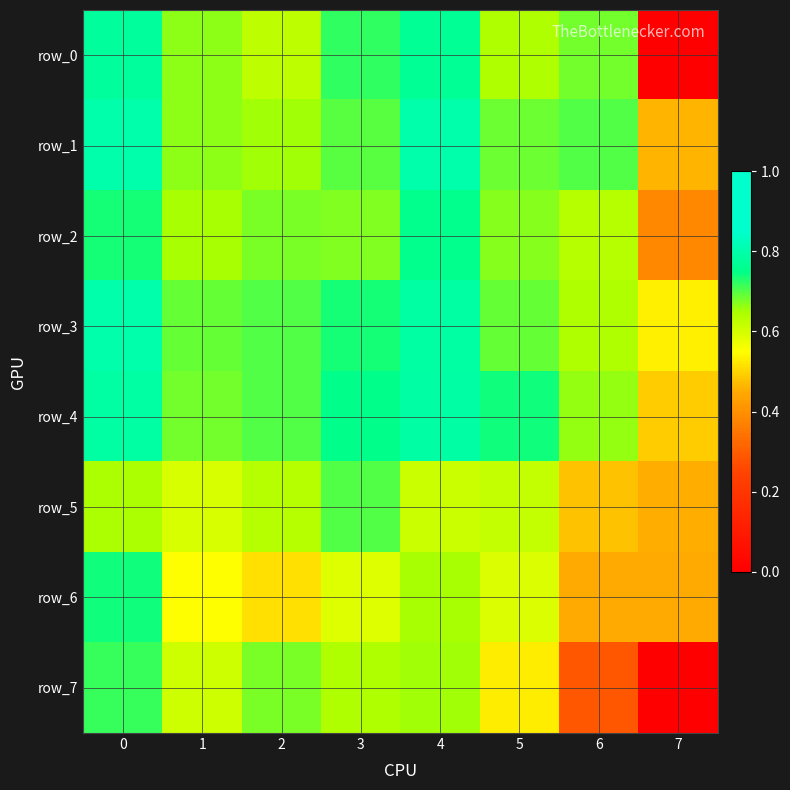

Reading left to right, list all the values displayed in this chart.

row_0: 0=0.8	1=0.7	2=0.6	3=0.7	4=0.8	5=0.6	6=0.7	7=0.0
row_1: 0=0.8	1=0.7	2=0.7	3=0.7	4=0.8	5=0.7	6=0.7	7=0.5
row_2: 0=0.7	1=0.7	2=0.7	3=0.7	4=0.8	5=0.7	6=0.6	7=0.4
row_3: 0=0.8	1=0.7	2=0.7	3=0.7	4=0.8	5=0.7	6=0.6	7=0.5
row_4: 0=0.8	1=0.7	2=0.7	3=0.8	4=0.8	5=0.7	6=0.7	7=0.5
row_5: 0=0.6	1=0.6	2=0.6	3=0.7	4=0.6	5=0.6	6=0.5	7=0.5
row_6: 0=0.7	1=0.5	2=0.5	3=0.6	4=0.7	5=0.6	6=0.5	7=0.5
row_7: 0=0.7	1=0.6	2=0.7	3=0.6	4=0.7	5=0.5	6=0.3	7=0.0